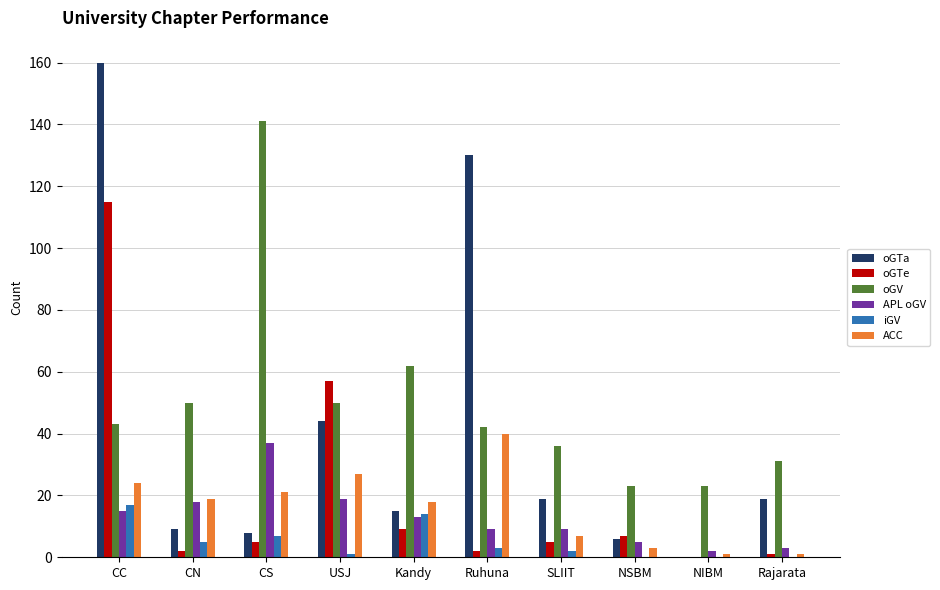

Is the value of oGTa at Kandy greater than the value of ACC at CC?

No